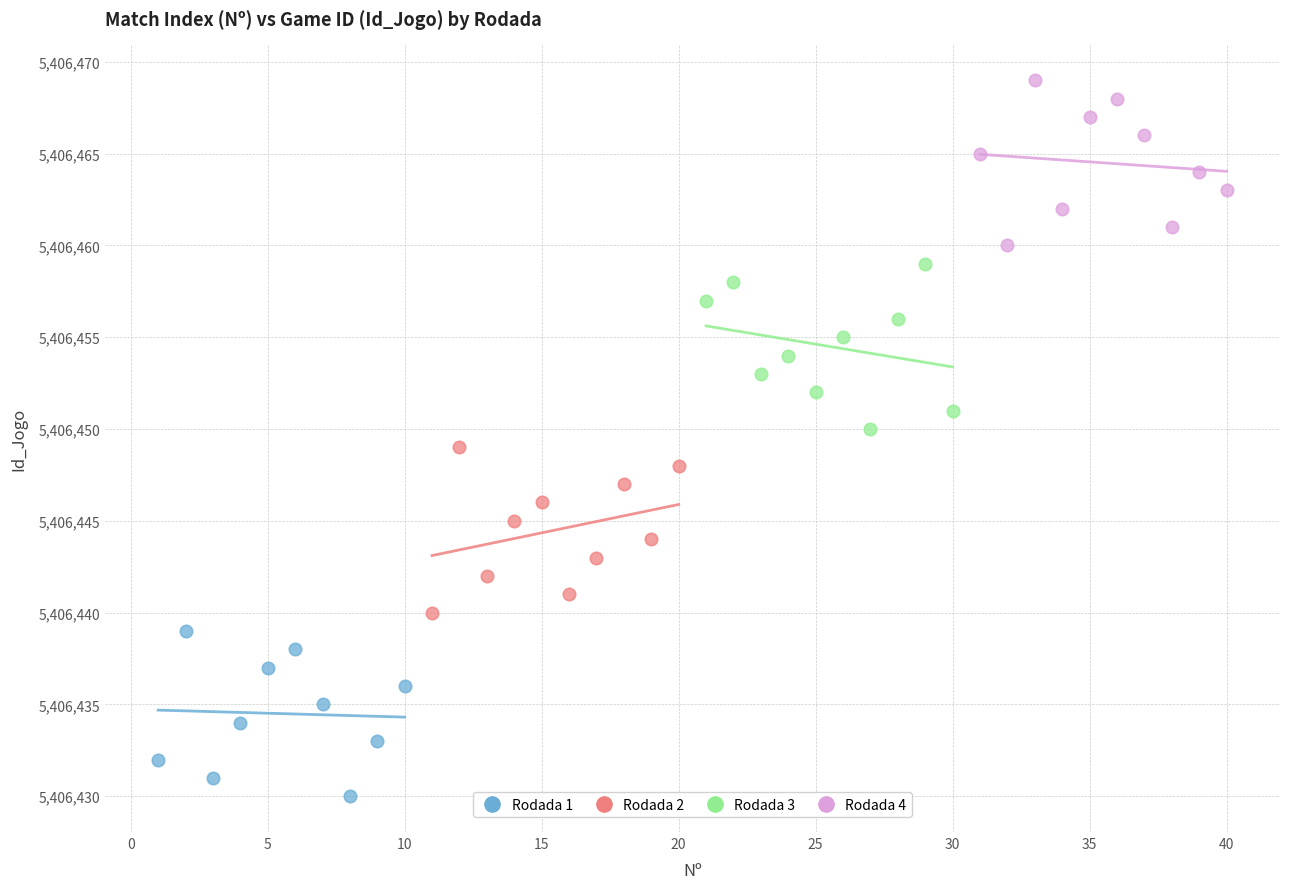

Which series reaches the maximum Y coordinate?

Rodada 4